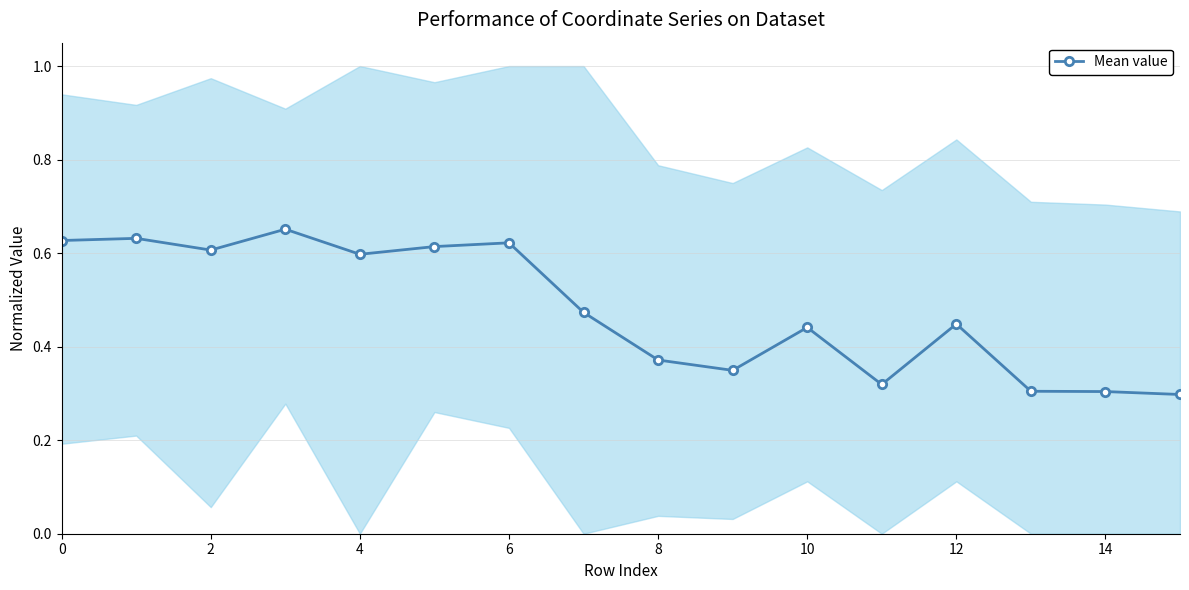

How many points are higher than both their immediate neighbors (excluding endpoints)?

5